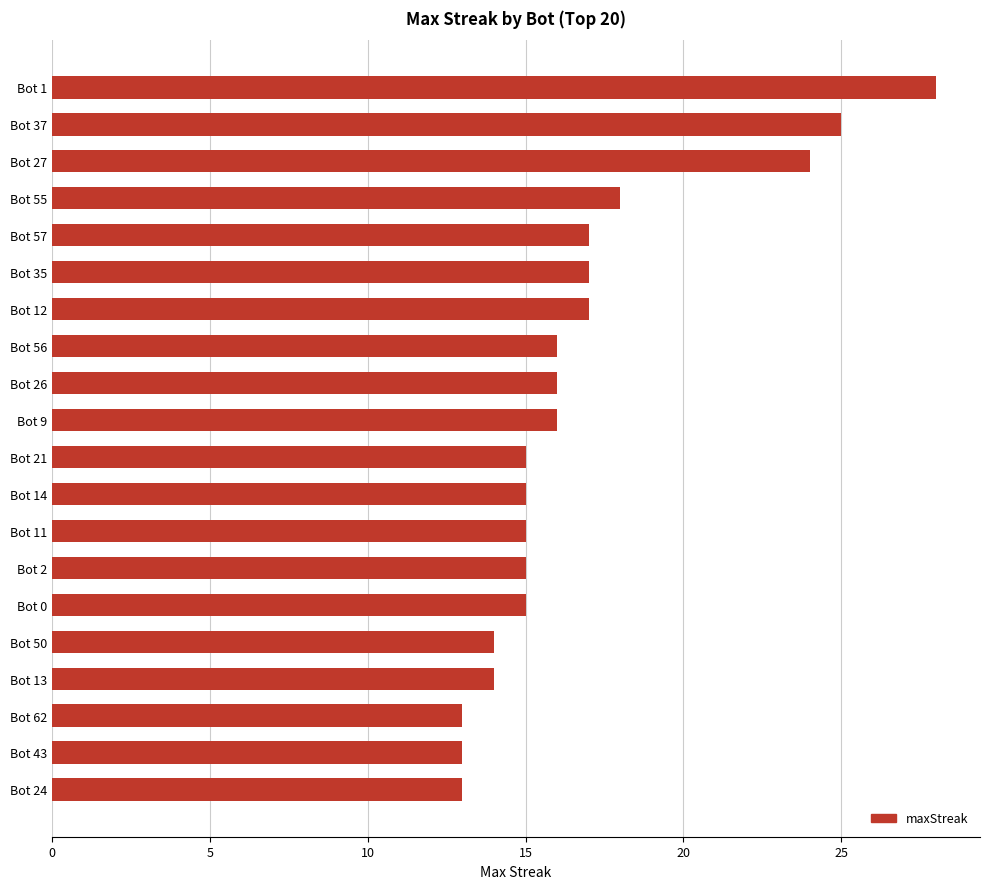

How many categories are shown in the chart?

20